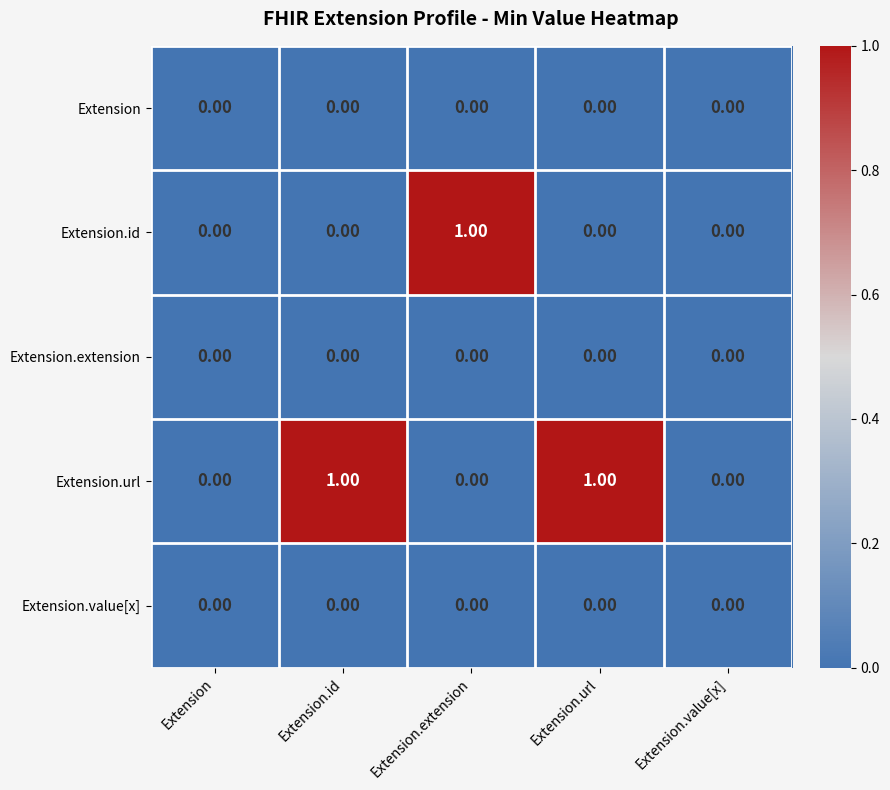

Which series changed the most between Extension.url and Extension.value[x]?

Extension.url